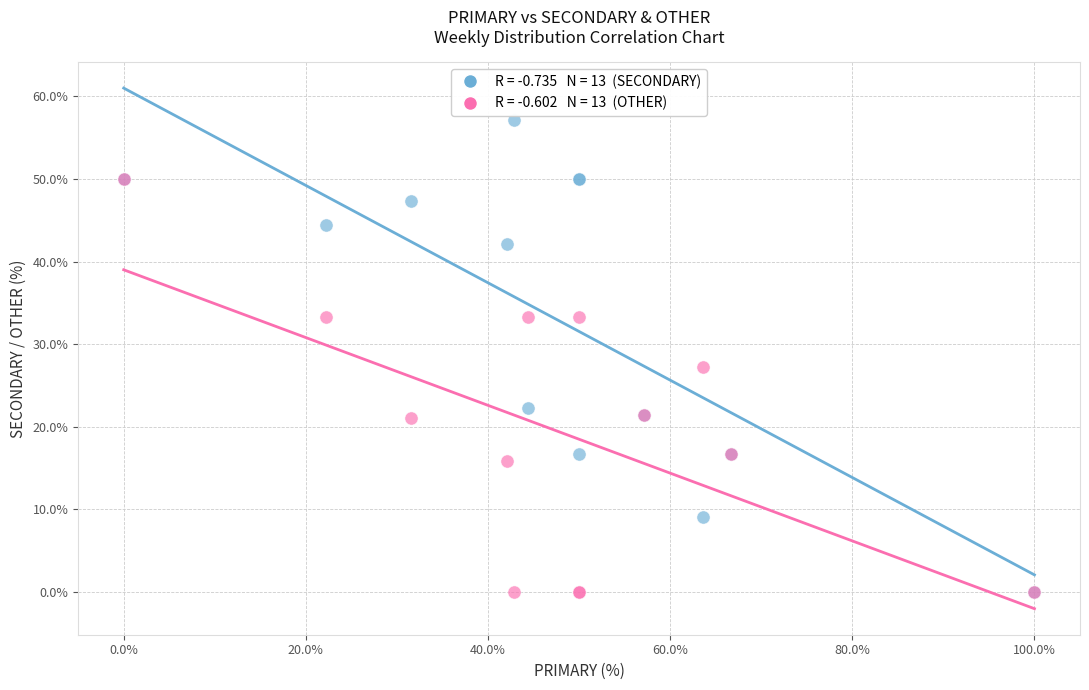

Across all series, what Y value is closest to 28?

27.3